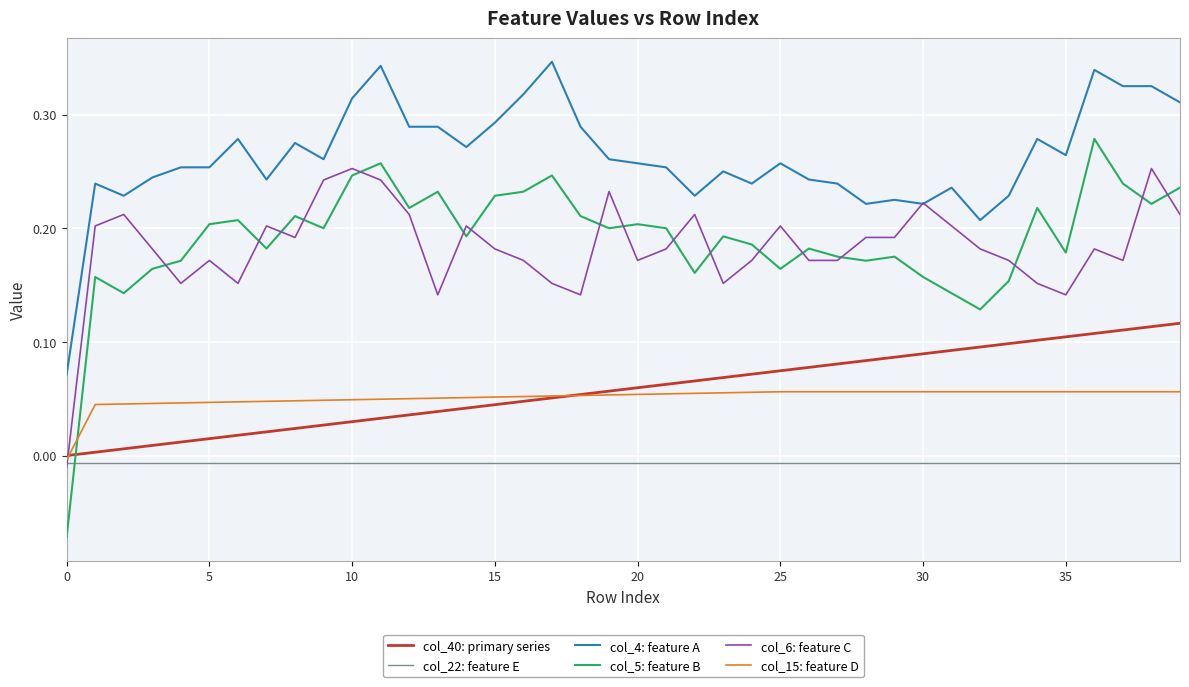

Which series has the largest total across all categories?

col_4: feature A